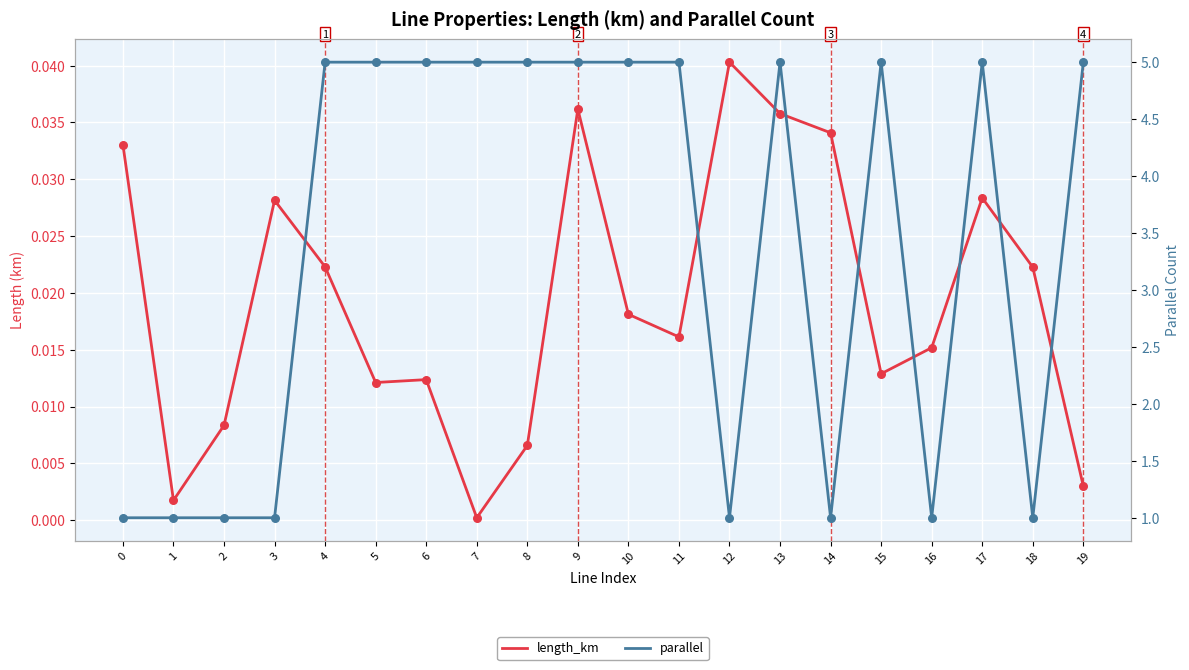

Which series contains the highest Y value?

parallel